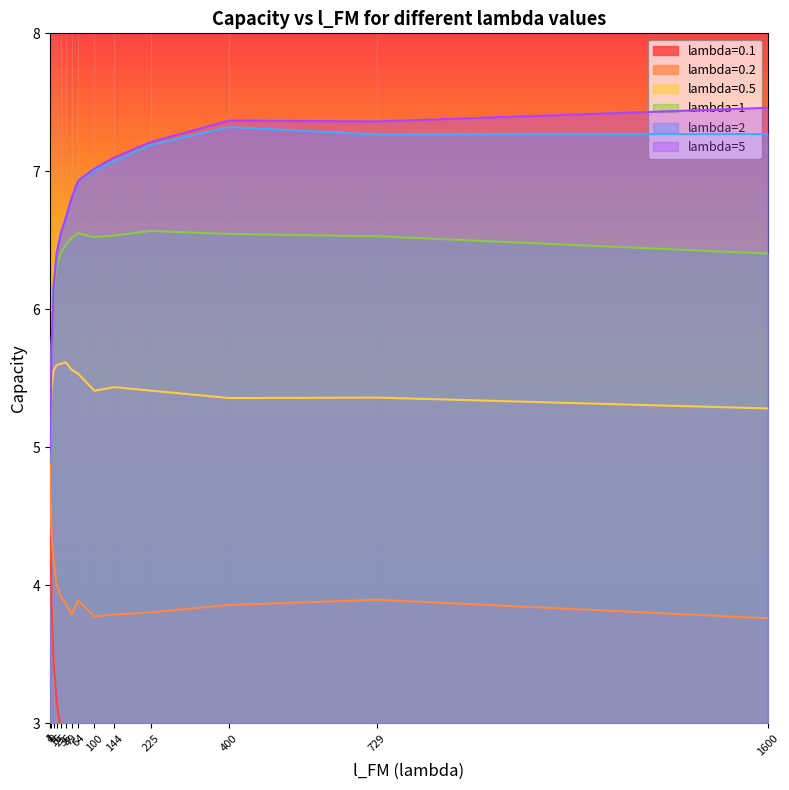

True or false: lambda=0.1 and lambda=2 cross at least once.

False